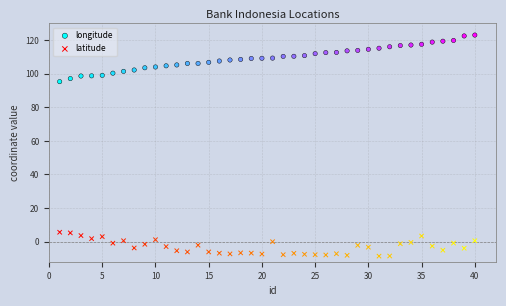

What is the X range (max minus min) for the scatter plot?

39.0